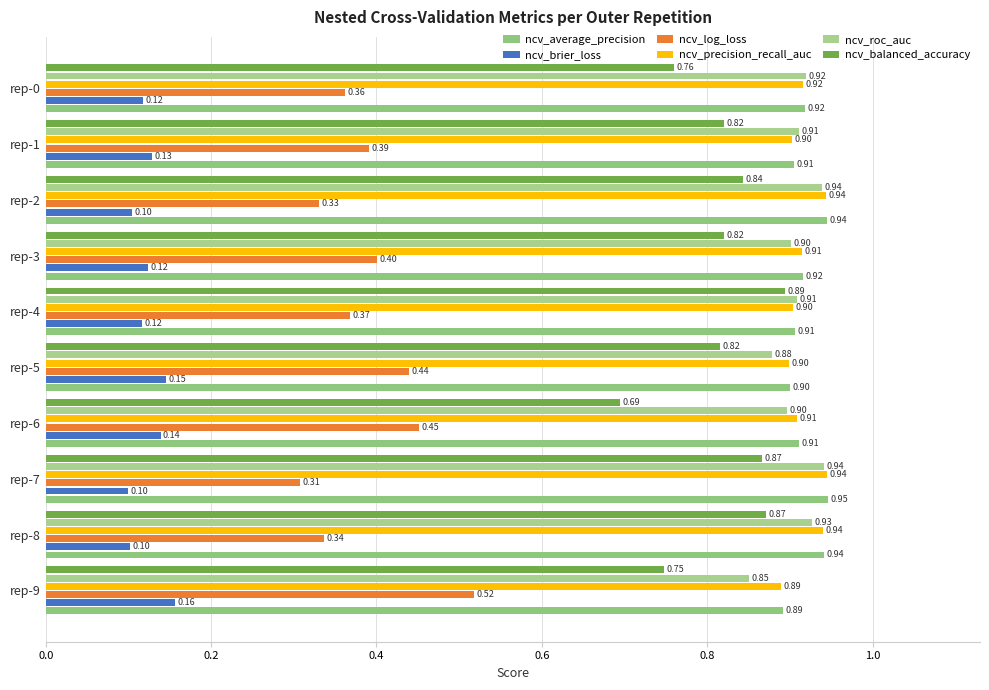

What is the difference between the second highest and minimum values in the ncv_roc_auc series?

0.1